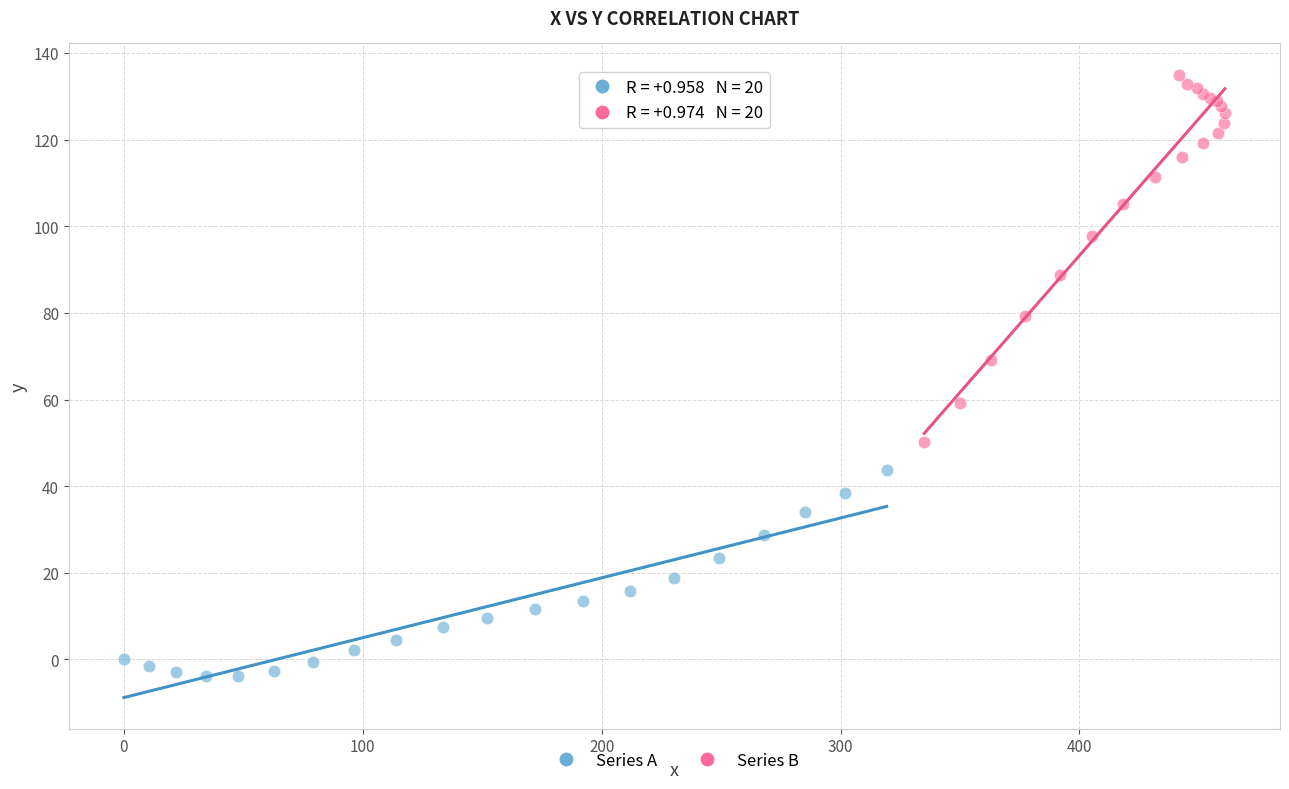

Which series reaches the maximum Y coordinate?

Series B